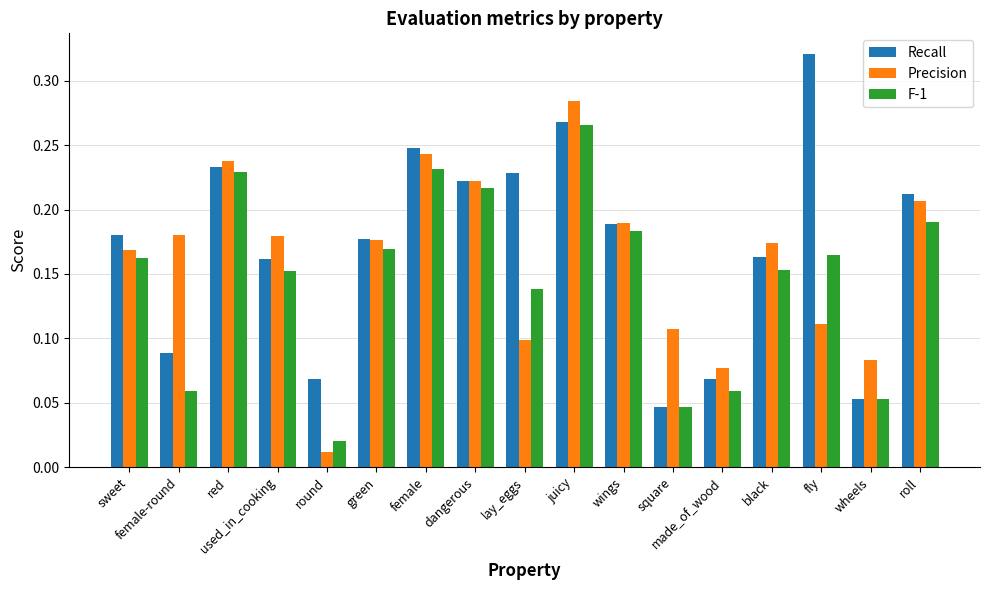

At which label does Recall reach its minimum?

square